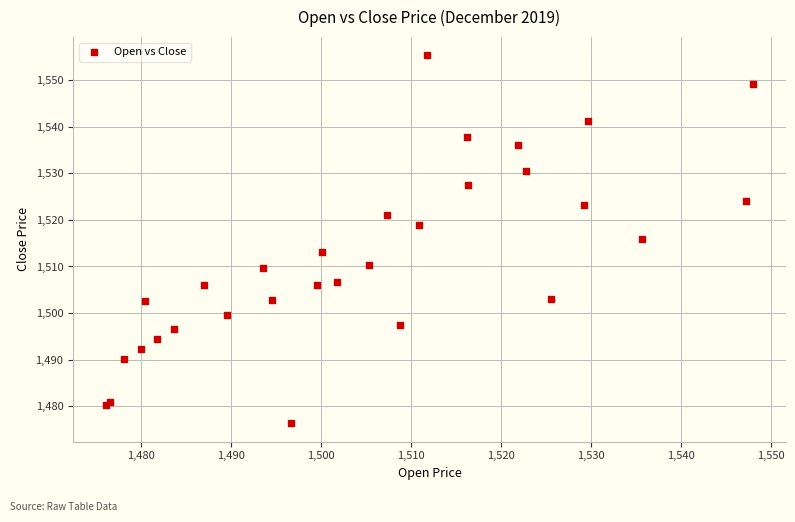

What Y value in the scatter plot is closest to 1515?

1515.9